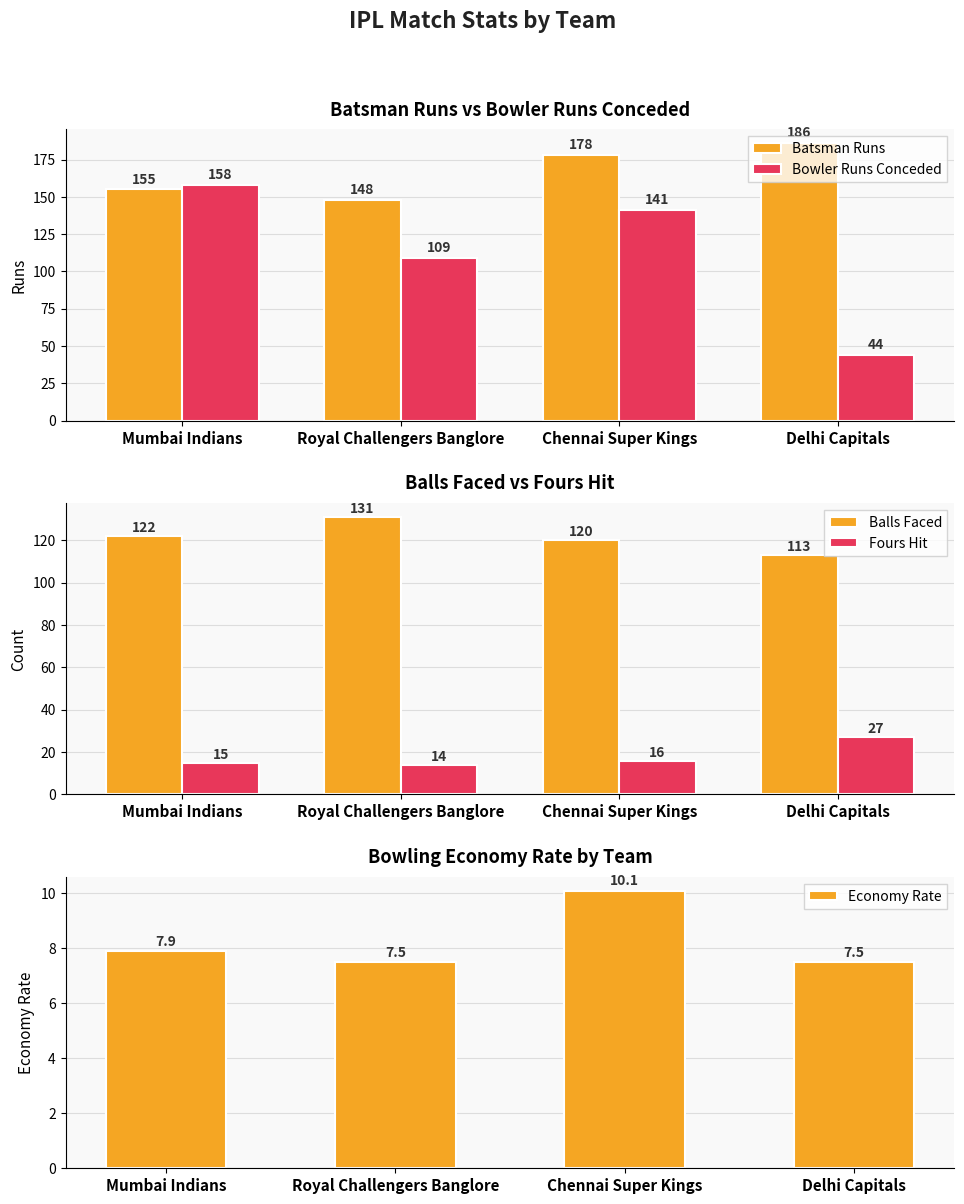

Is it true that Balls Faced equals 27.2 at Royal Challengers Banglore?

False